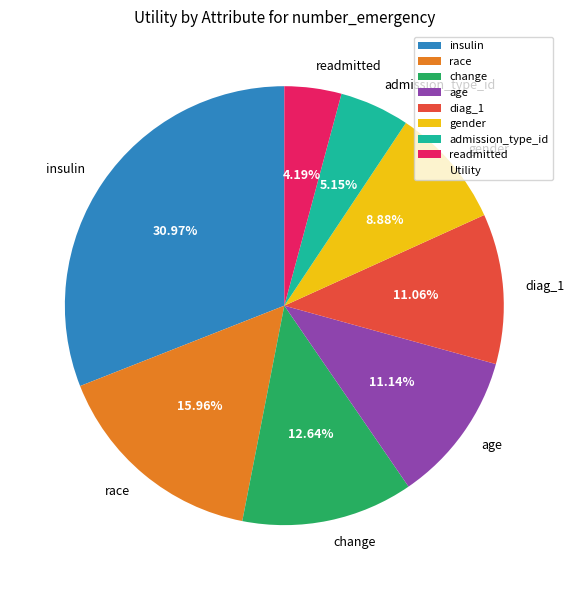

To the nearest percent, what is the average slice percentage?

12%